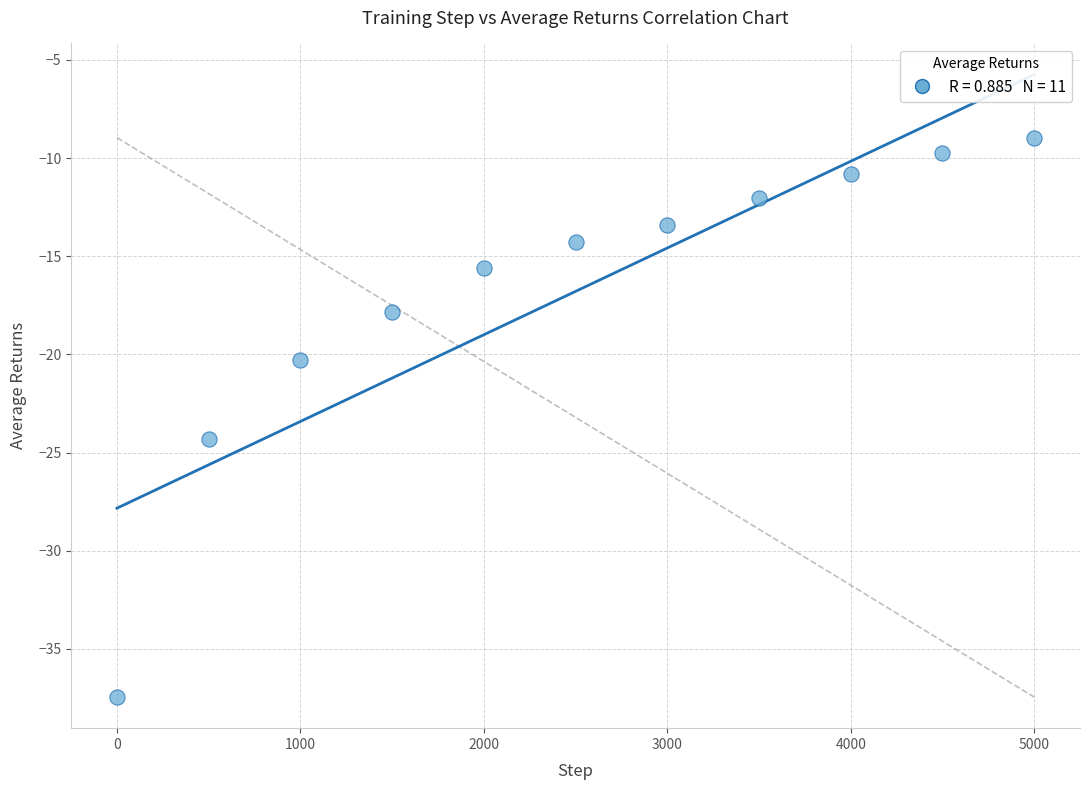

What is the average X value?

2500.0